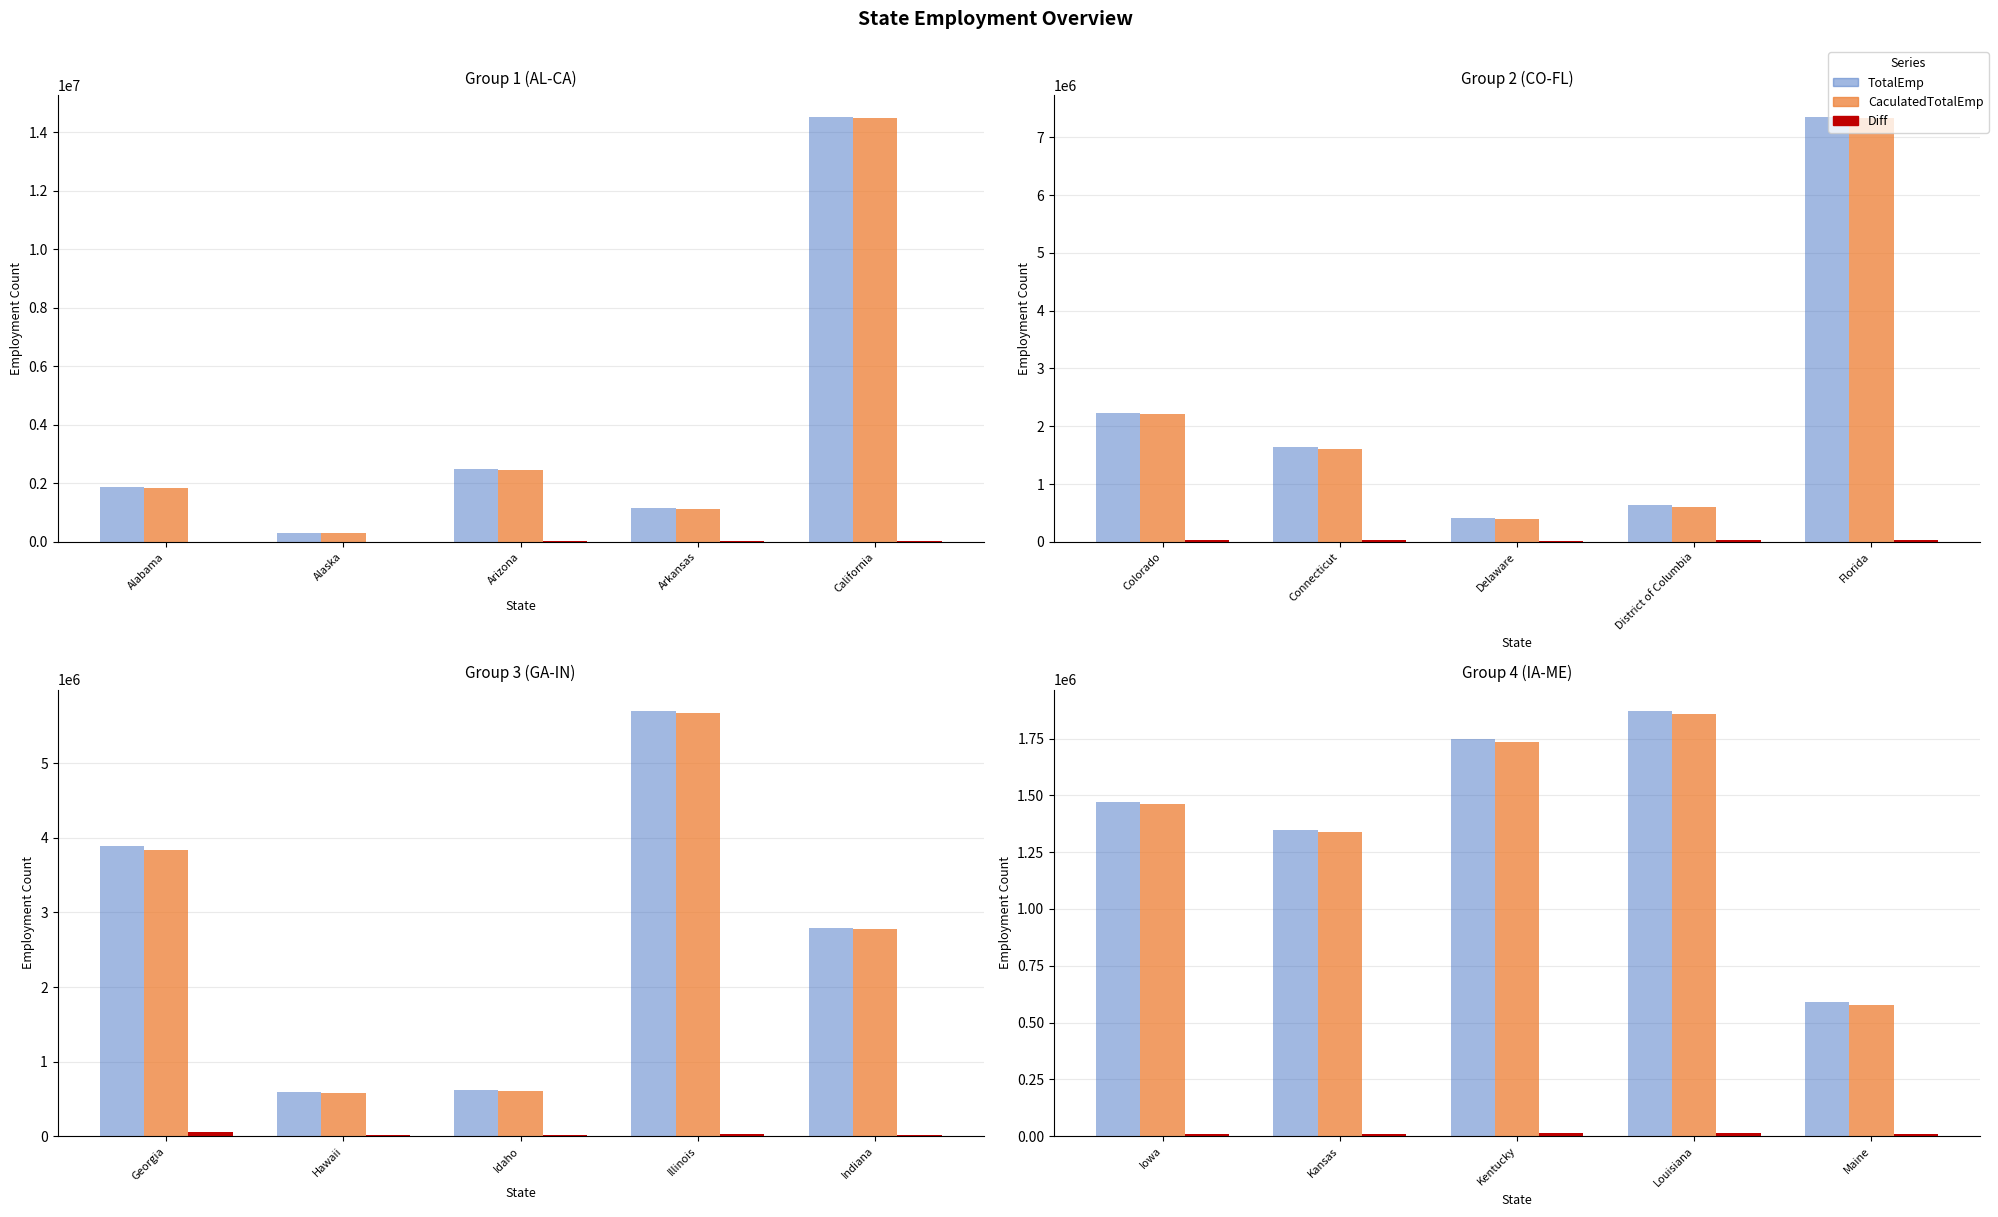

Does the chart contain any negative values?

No